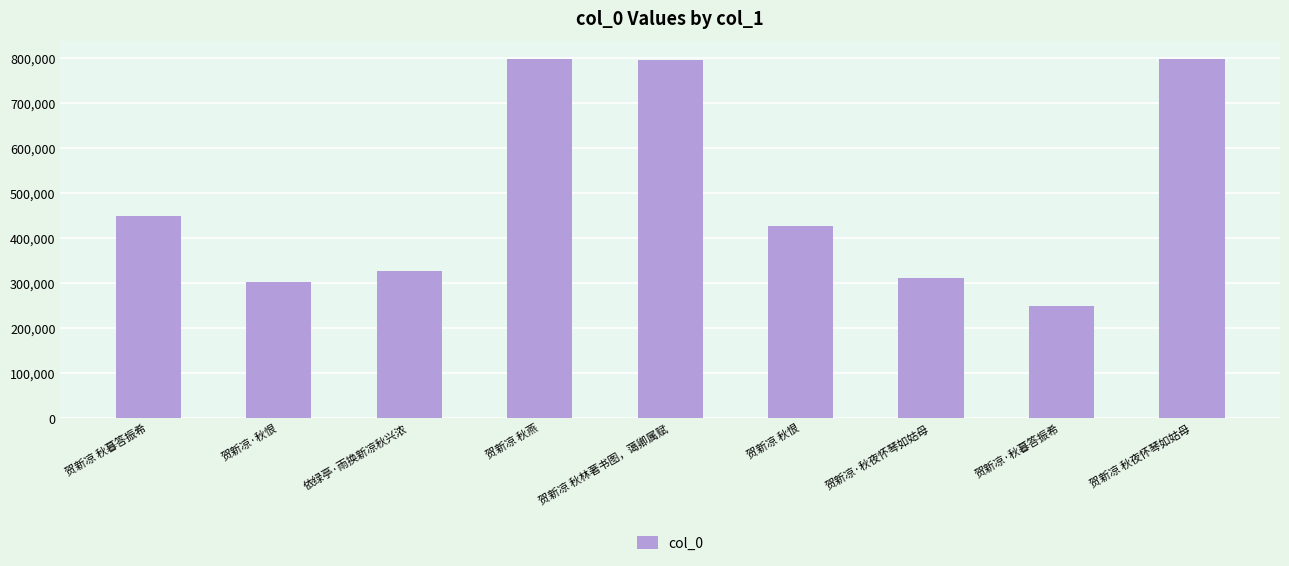

What is the value of the 5th bar from the left?

796480